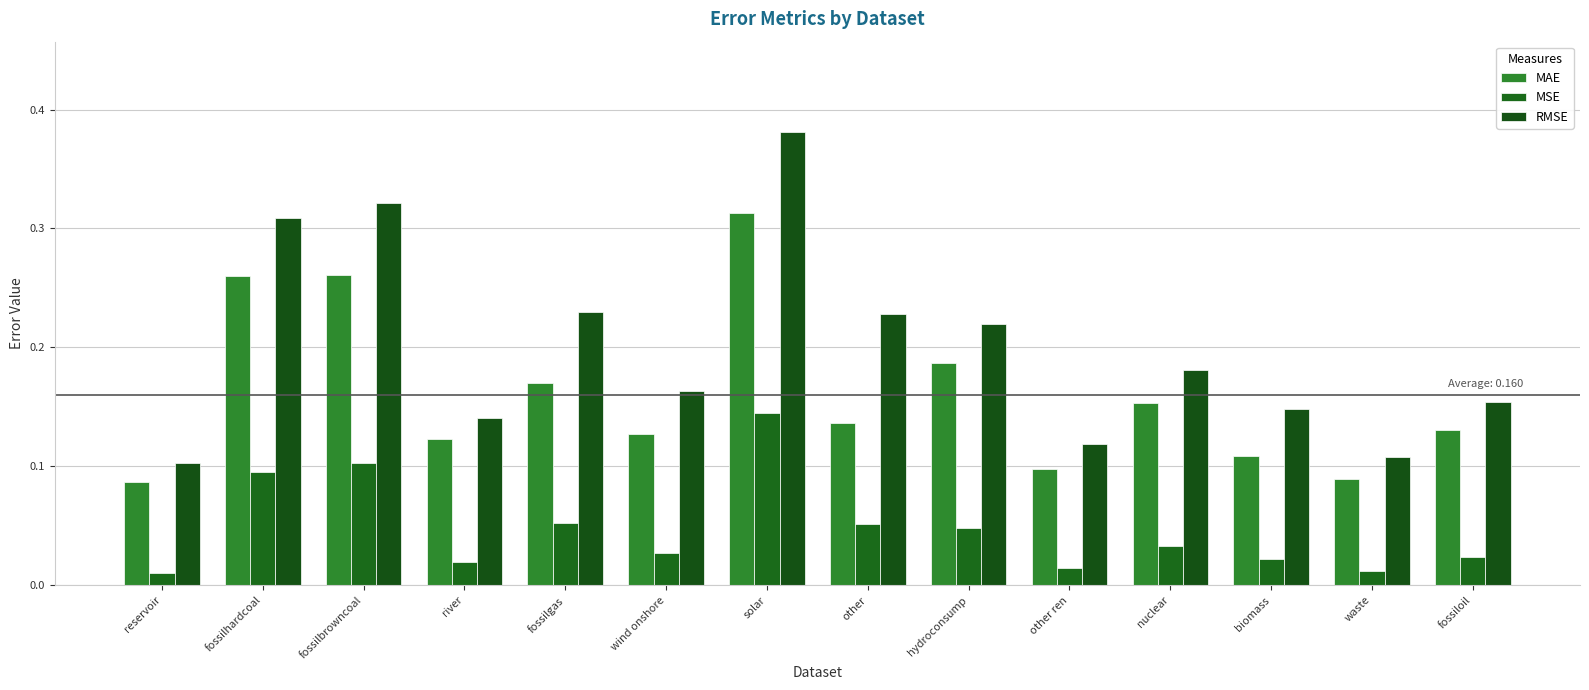

What is the approximate value of MSE at other?

0.1